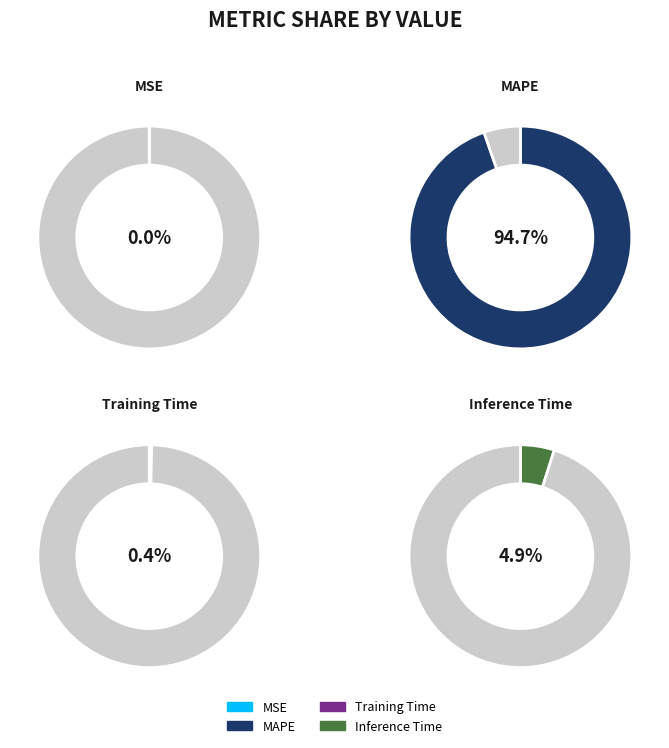

Between MAPE and MSE, which is larger?

MAPE